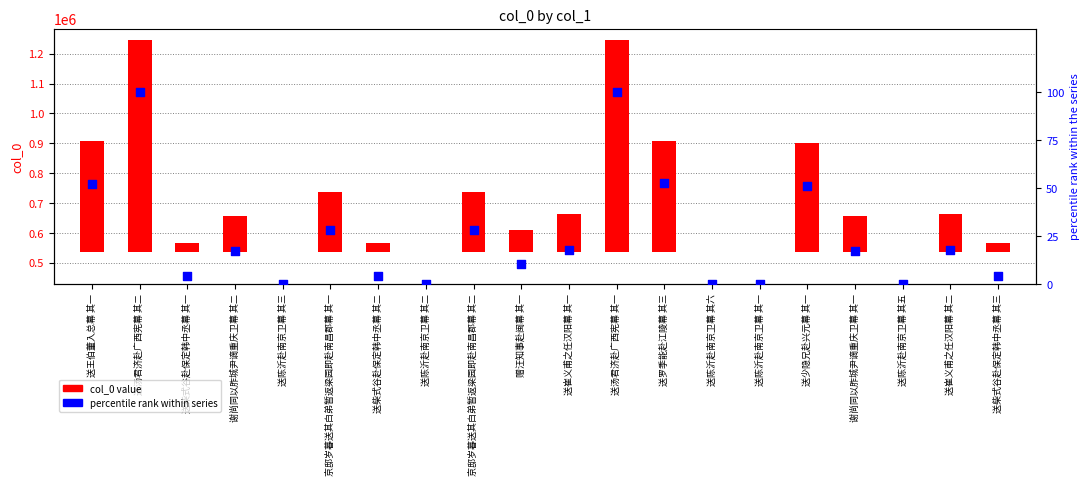

At which category is the sum across all series the highest?

送汤君济赴广西宪幕 其二